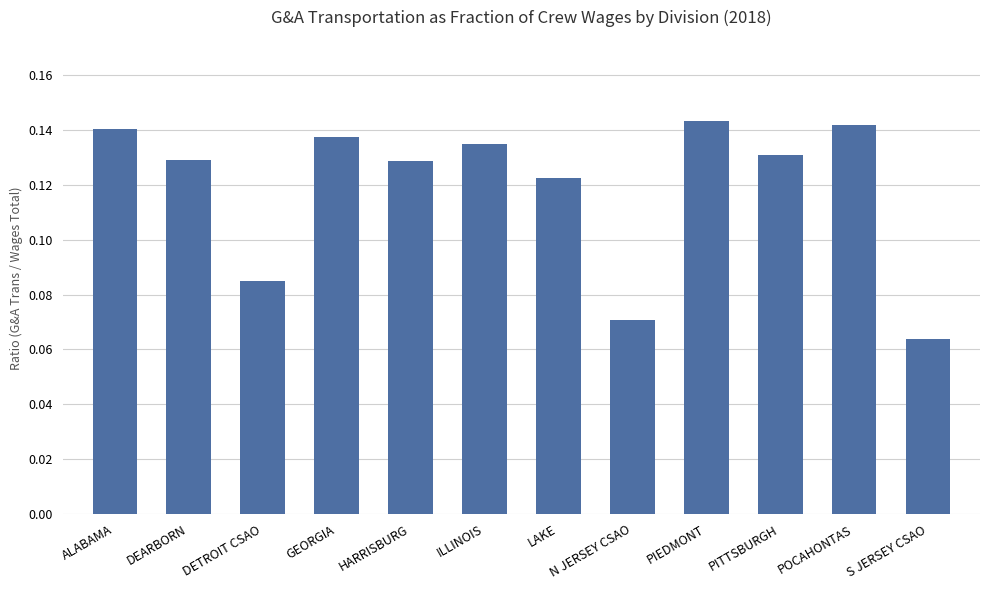

At which category does the chart reach its peak across all series?

PIEDMONT